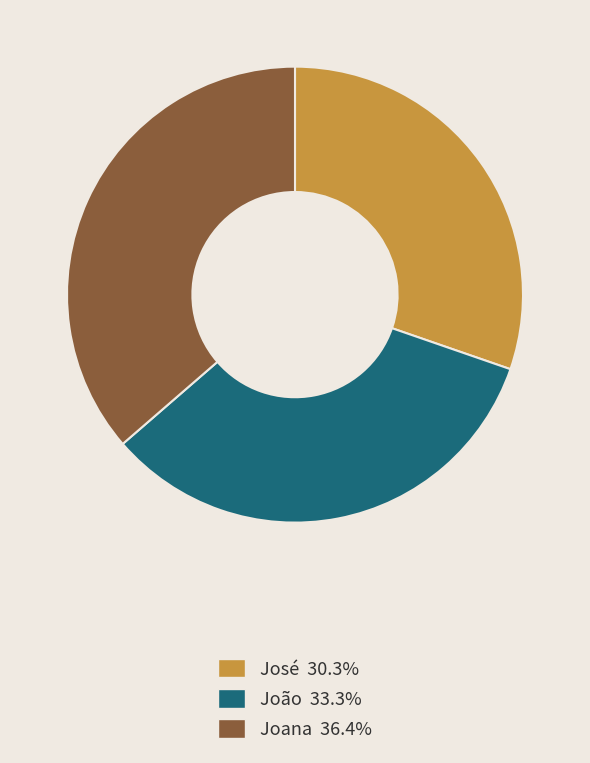

Count the number of slices in the pie.

3